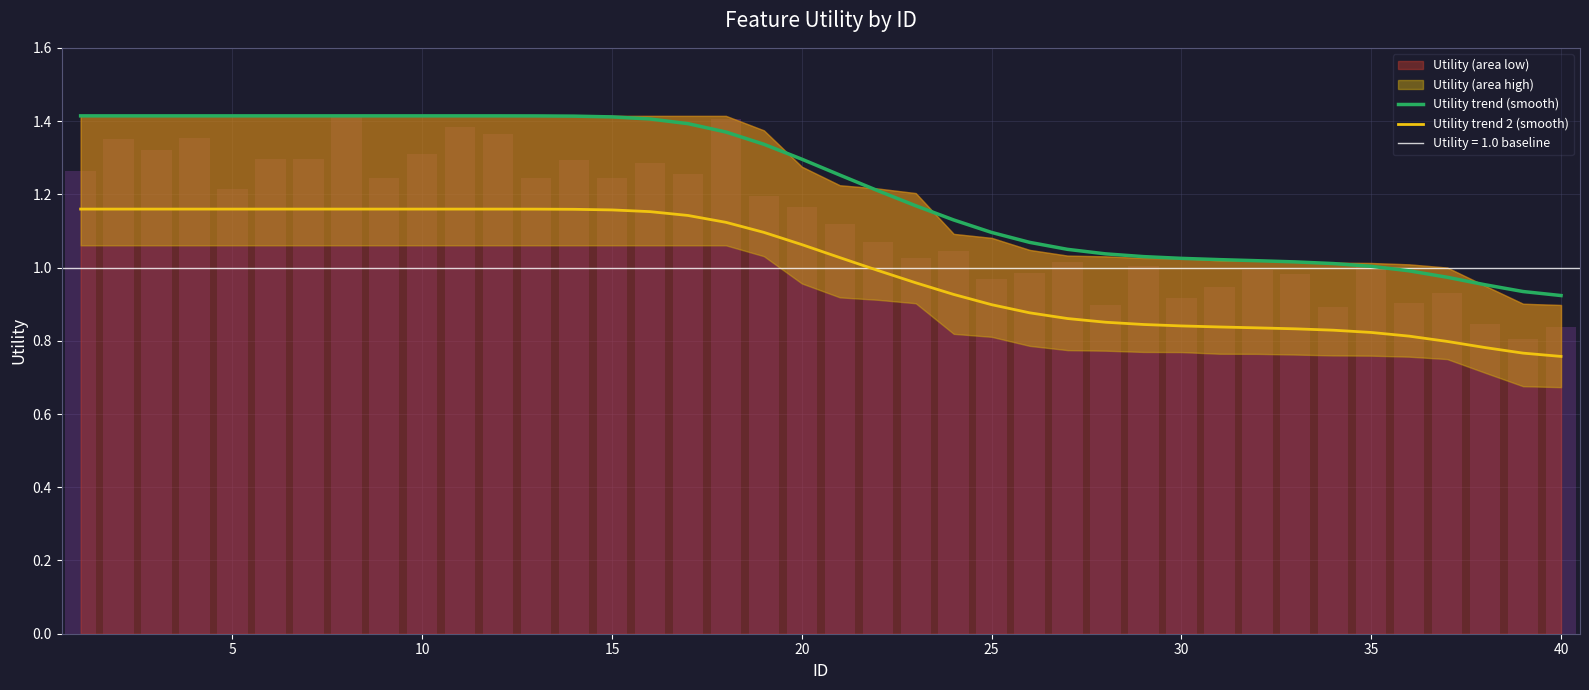

Is it true that Utility trend 2 (smooth) equals 0.5 at 39?

False